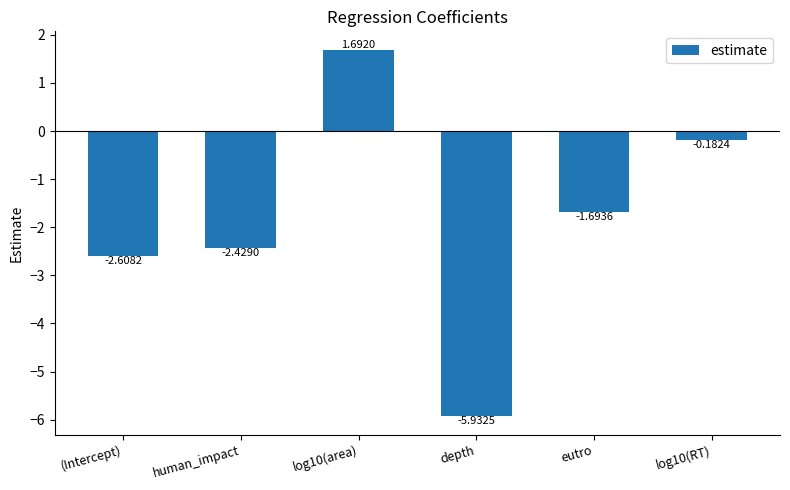

Does the chart contain stacked bars?

No